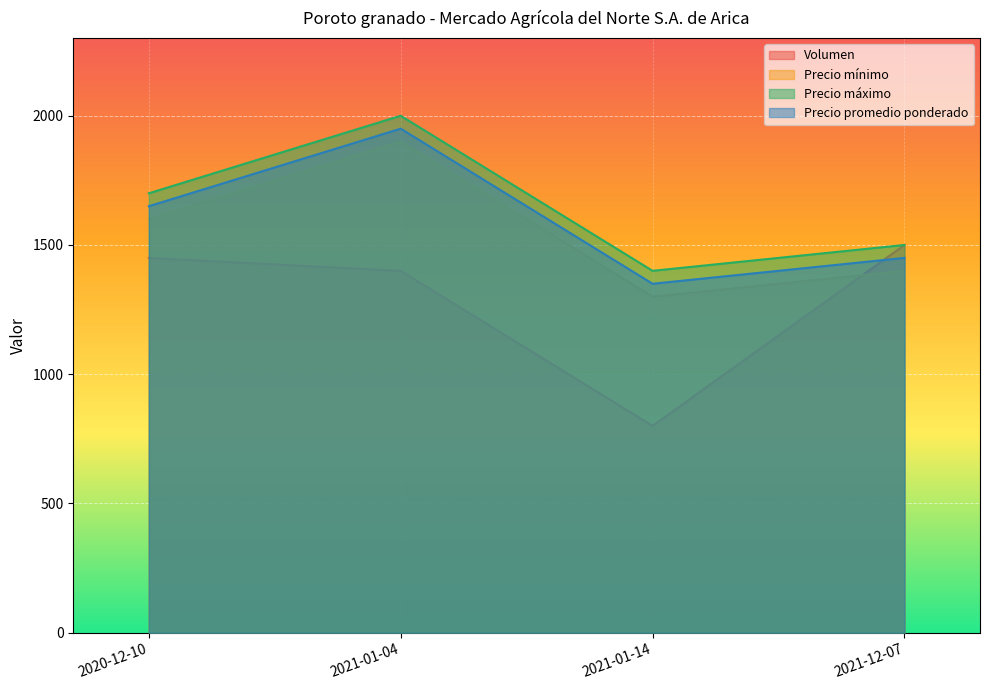

Is the value of Precio máximo at 2020-12-10 greater than the value of Volumen at 2021-01-04?

Yes